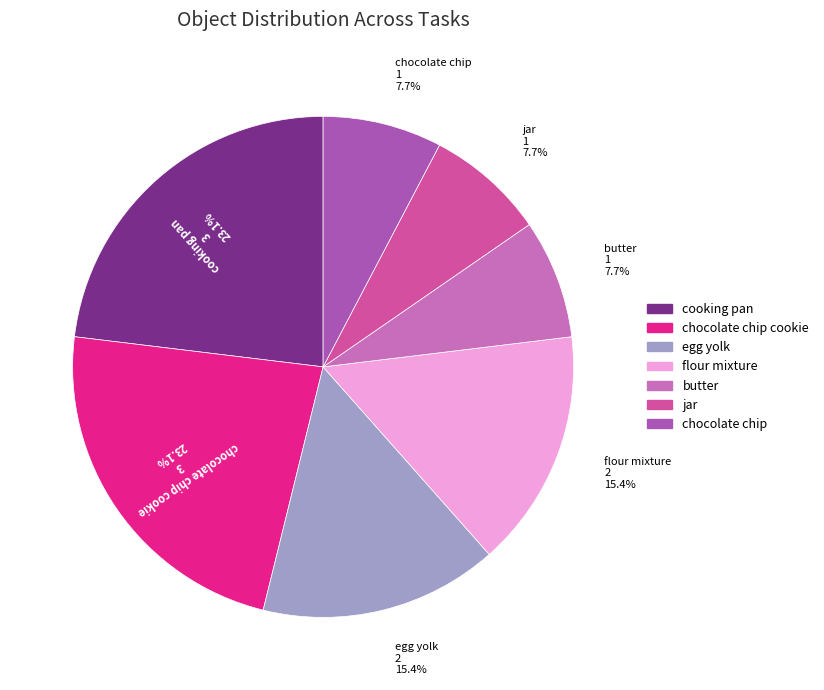

Does any single category account for the majority?

No